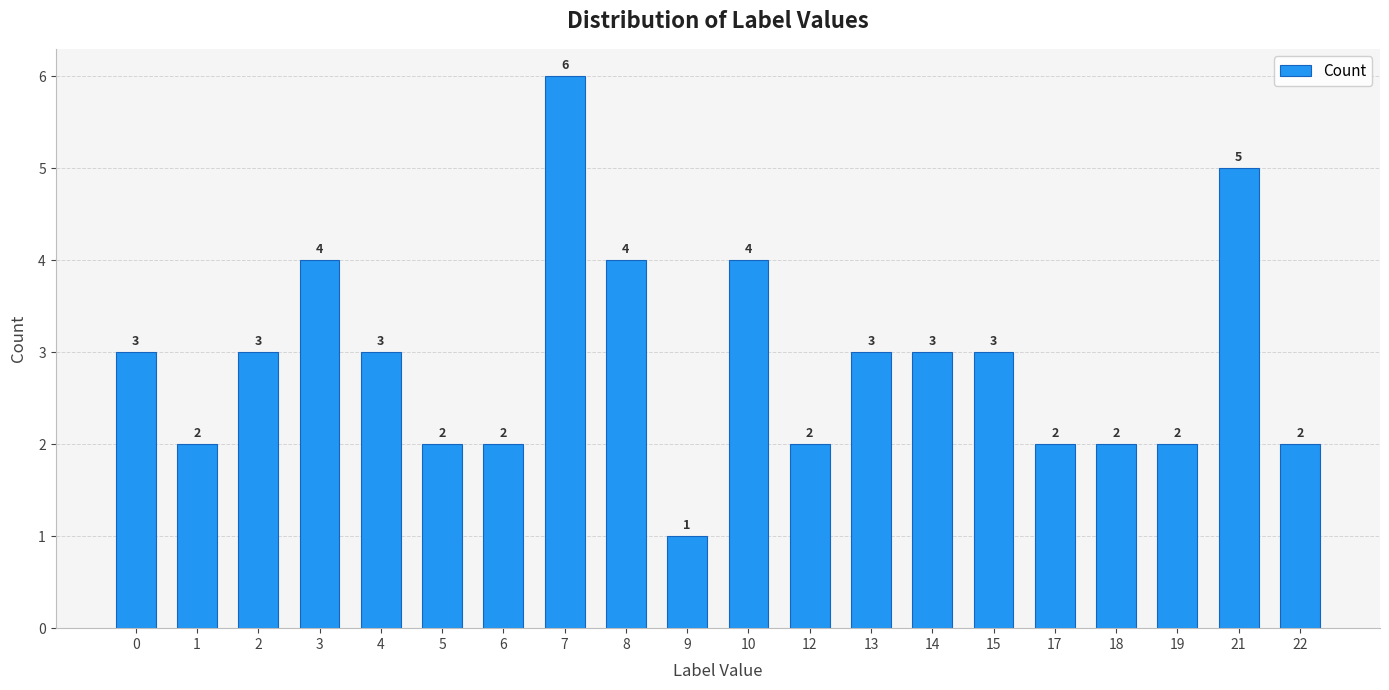

What is the sum of all values?

58